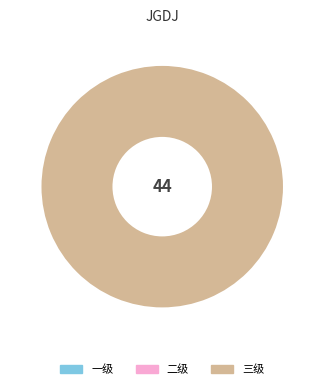

Is there a majority slice in this chart?

Yes